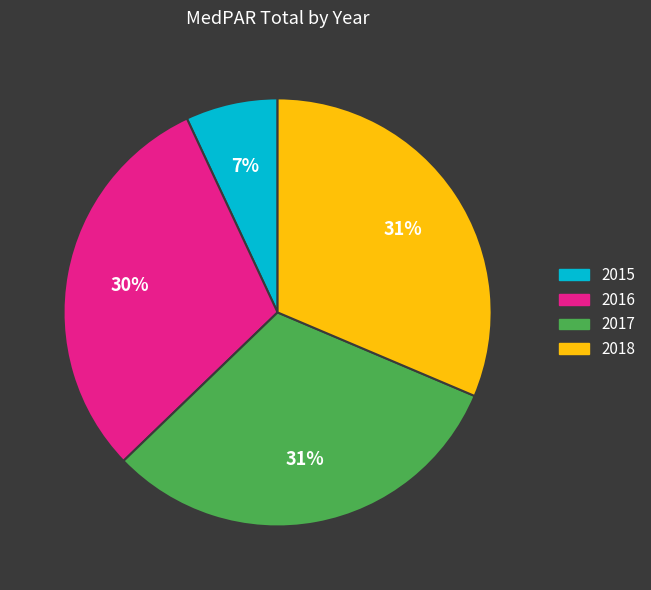

Approximately how many times larger is the value at 2017 compared to 2018?

1.0